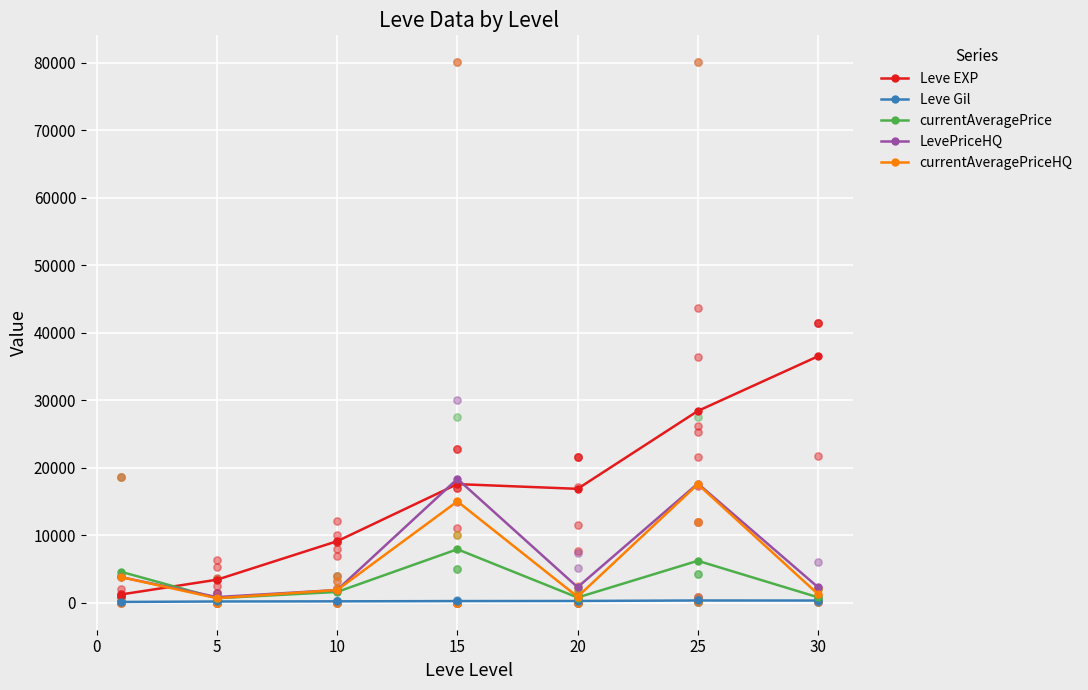

What is the total value across all series at 20?

70129.7